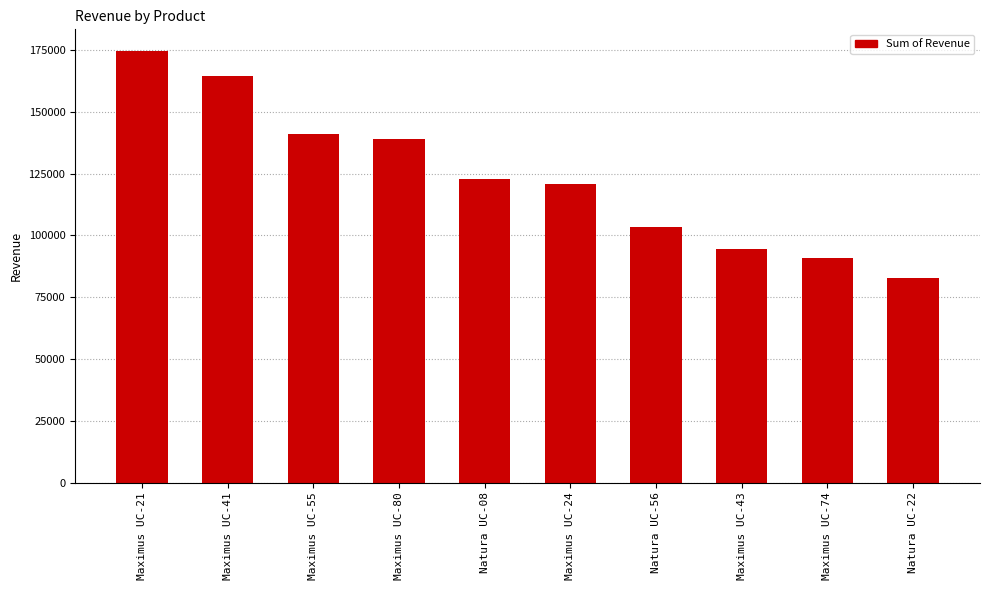

What is the change in value from Maximus UC-41 to Maximus UC-55?

-23312.5